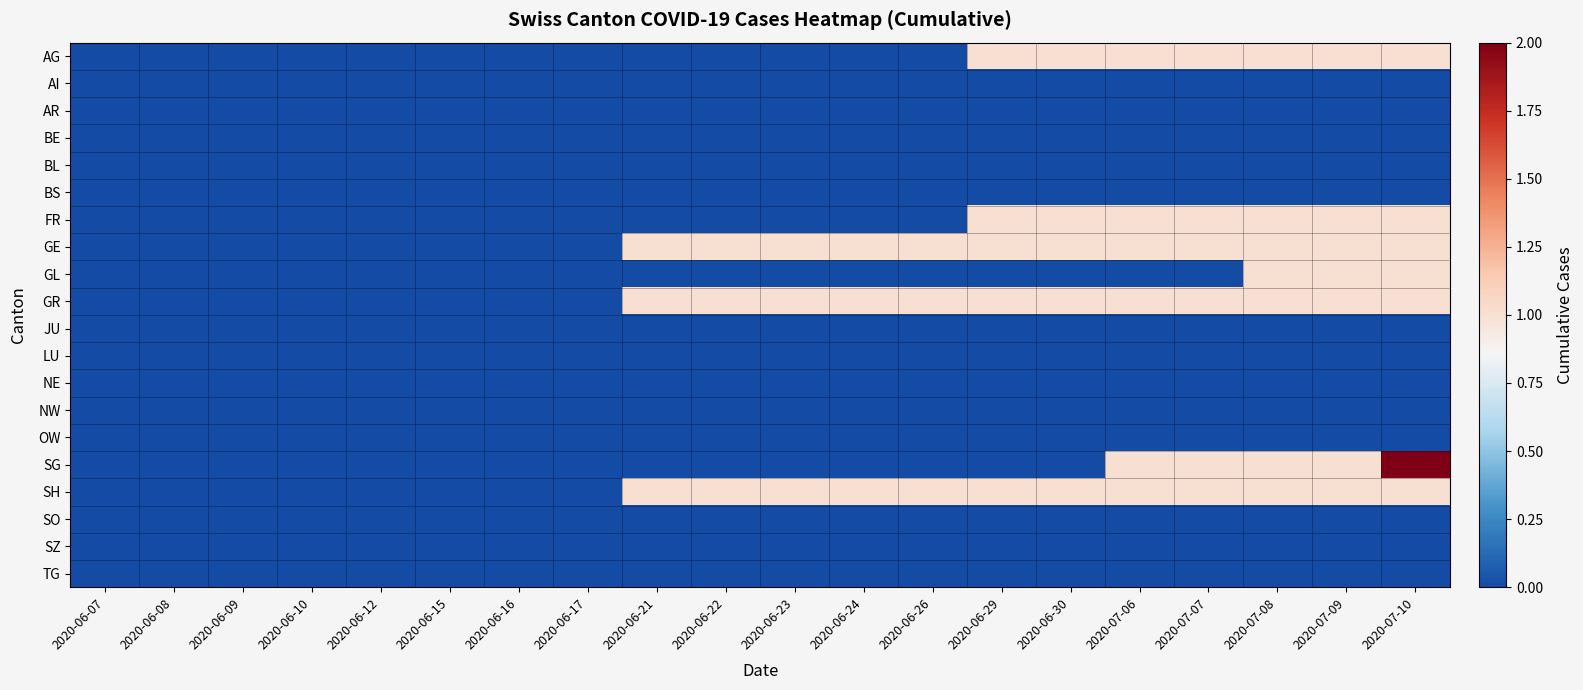

At which category is the sum across all series the highest?

2020-07-10